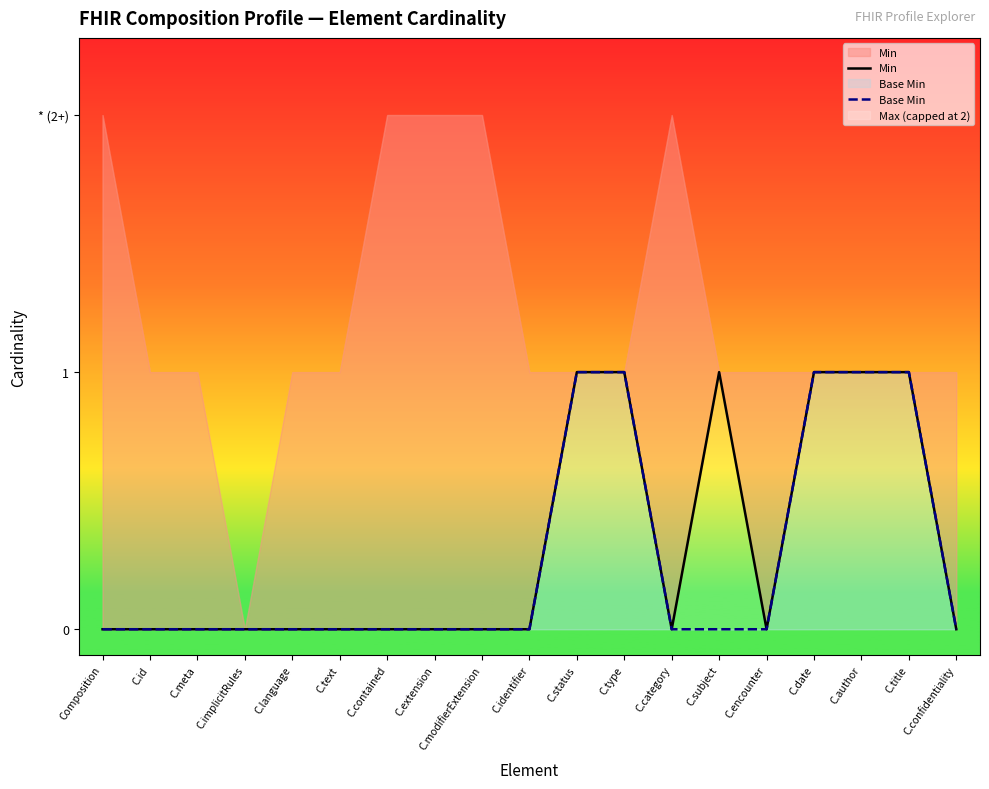

Where is the first local minimum for Min?

C.category